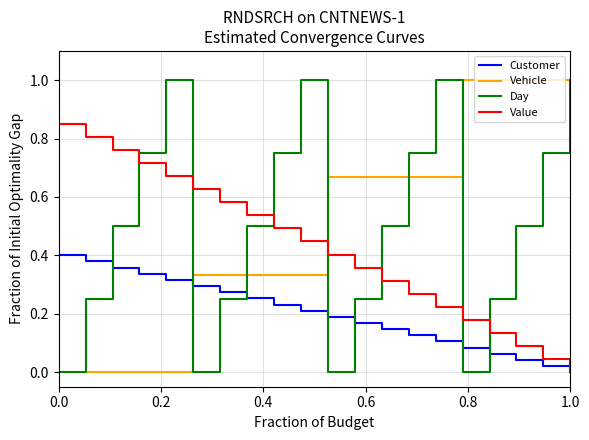

How many intersections are there between Value and Vehicle?

1